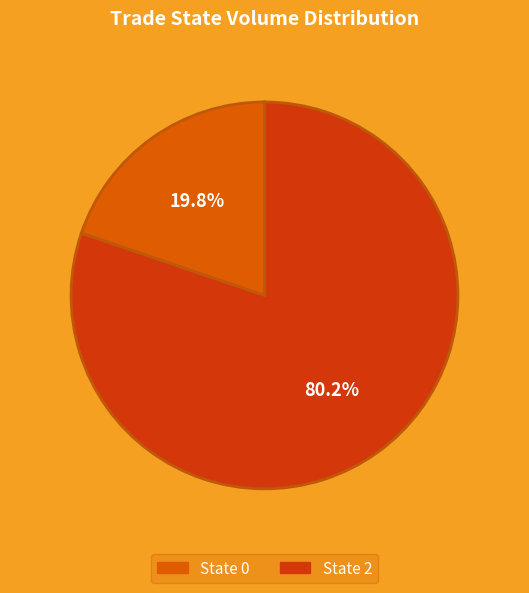

How many segments does this pie chart have?

2